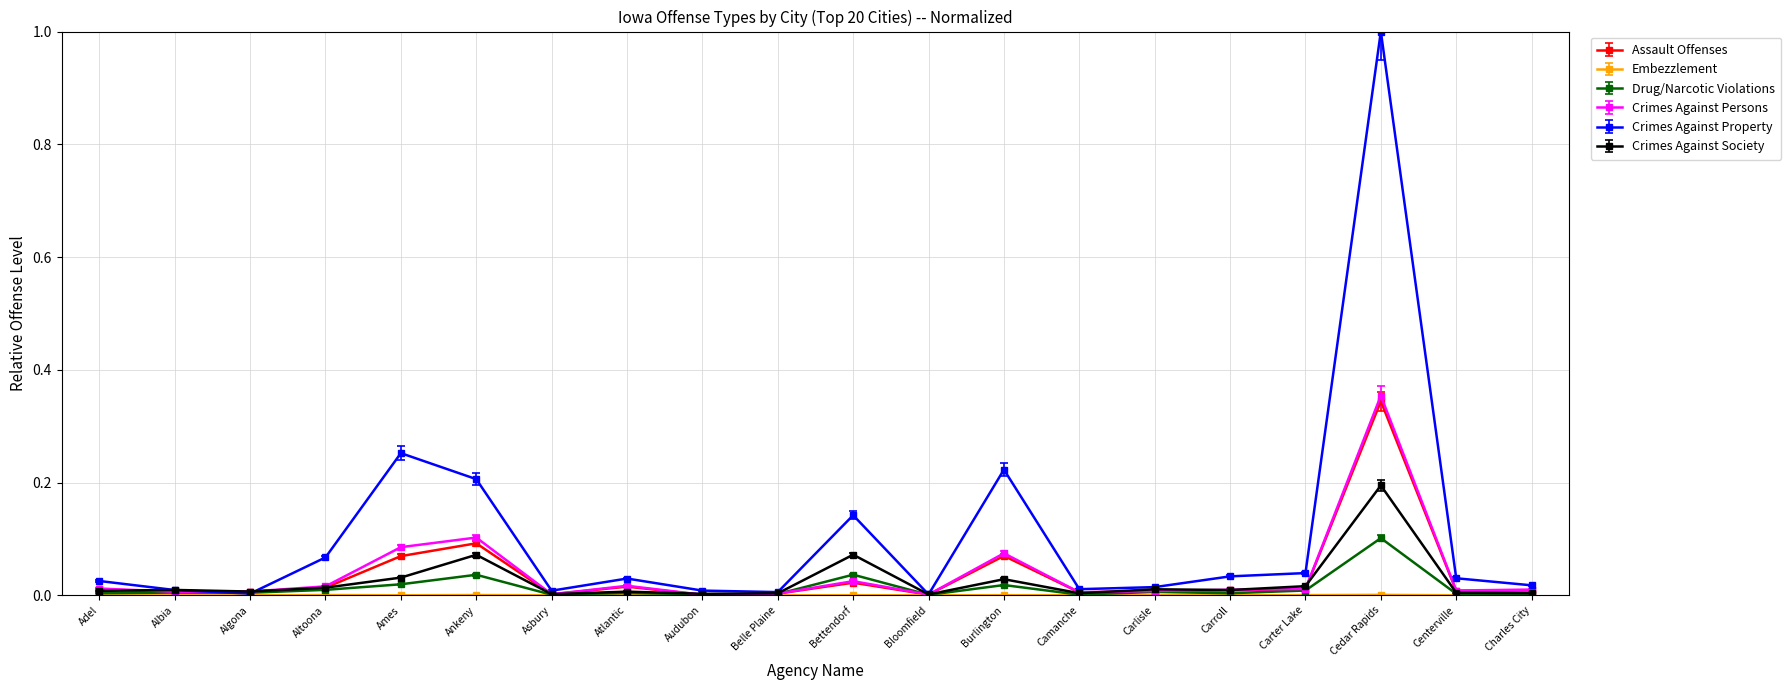

Which label corresponds to the largest value in the chart?

Cedar Rapids